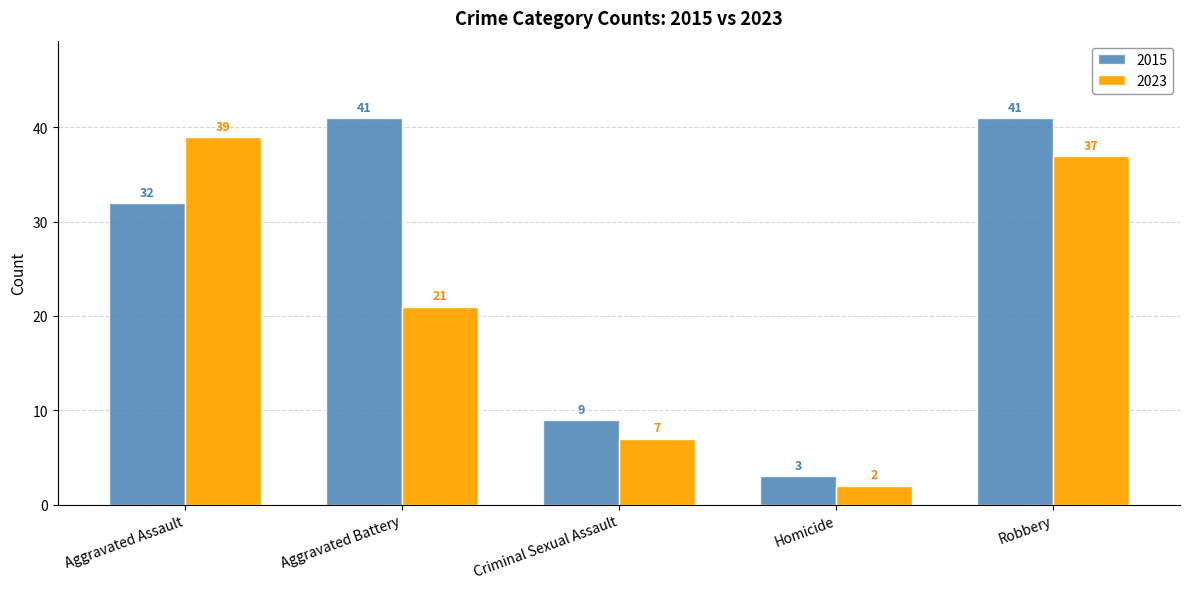

Reading left to right, extract all data points from this chart.

2015: Aggravated Assault=32	Aggravated Battery=41	Criminal Sexual Assault=9	Homicide=3	Robbery=41
2023: Aggravated Assault=39	Aggravated Battery=21	Criminal Sexual Assault=7	Homicide=2	Robbery=37